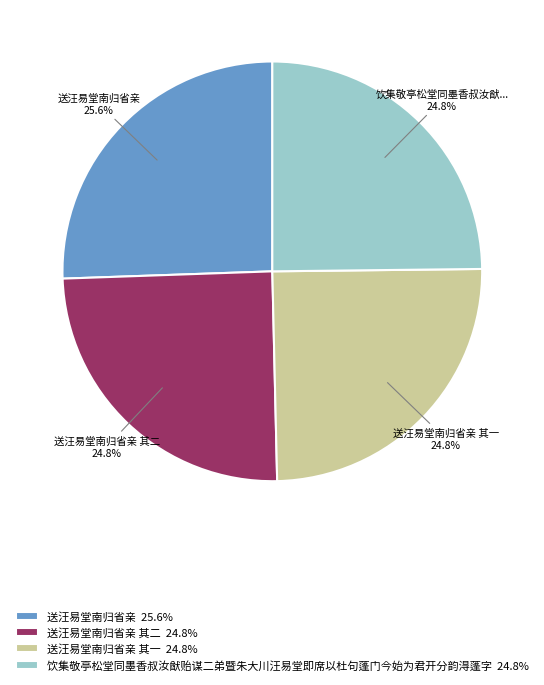

Does any single category account for the majority?

No